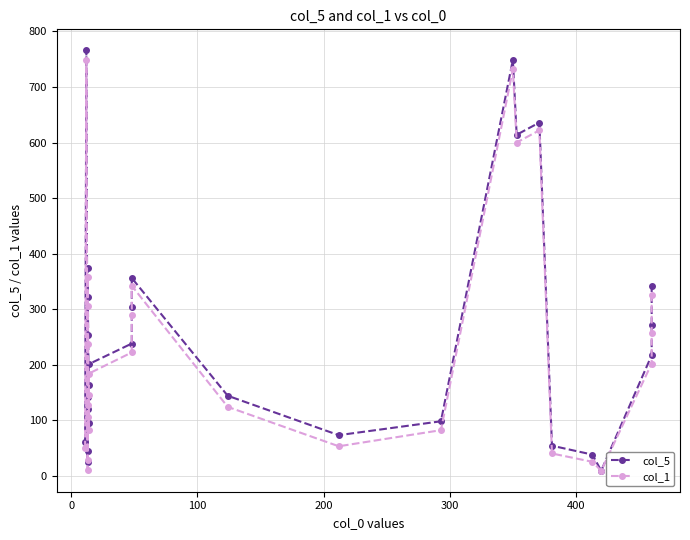

True or false: col_1 and col_5 cross at least once.

False